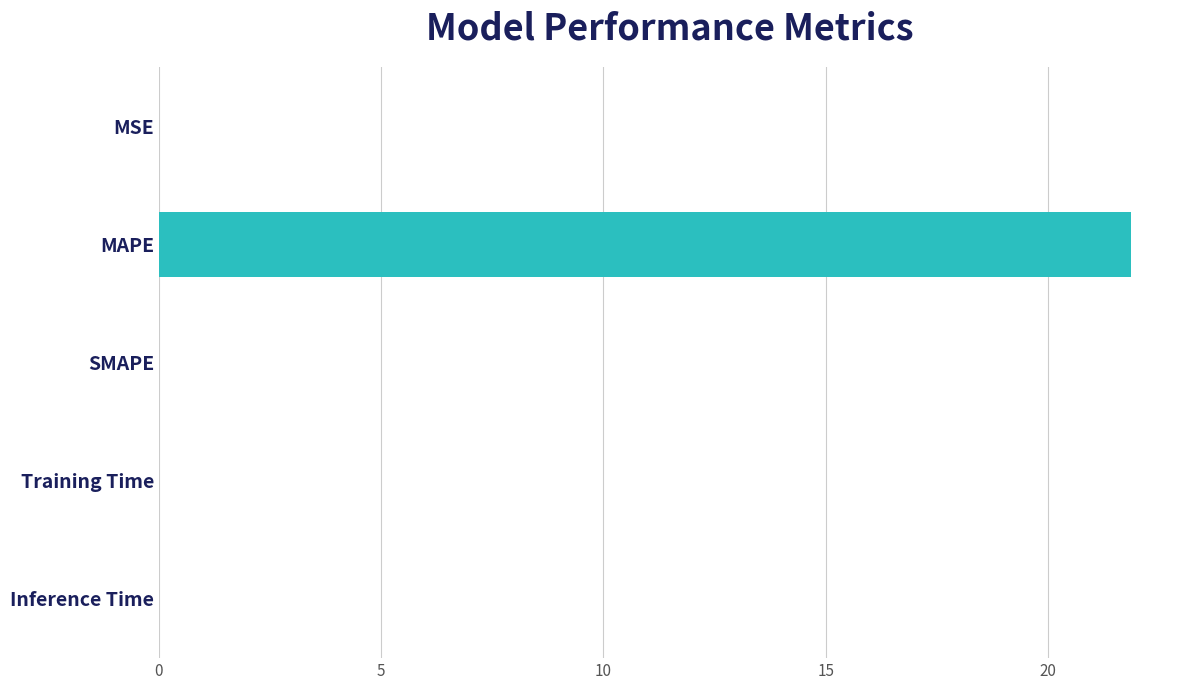

How many series are shown in this chart?

1